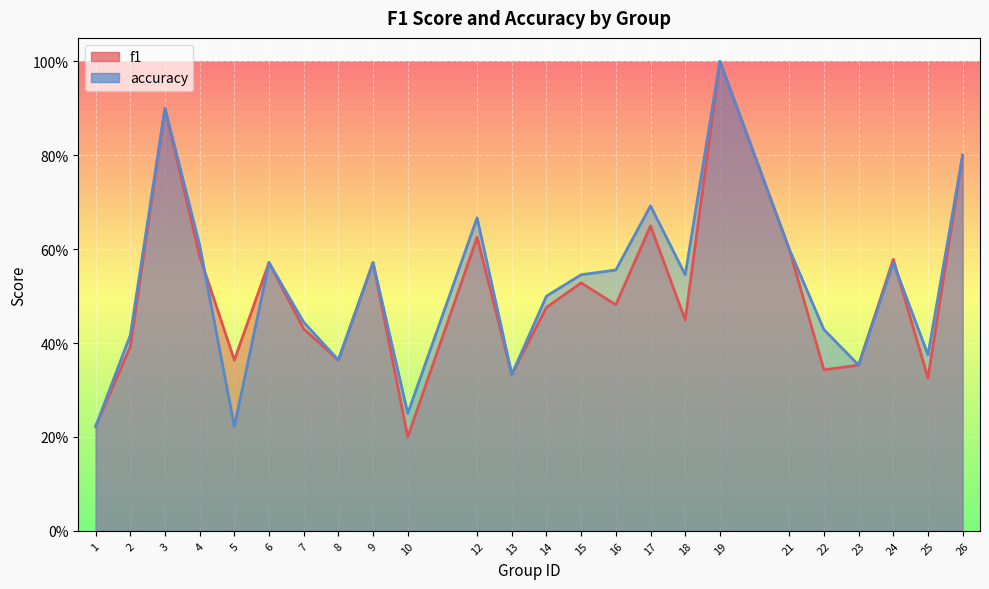

Which series has the largest range (max minus min)?

f1